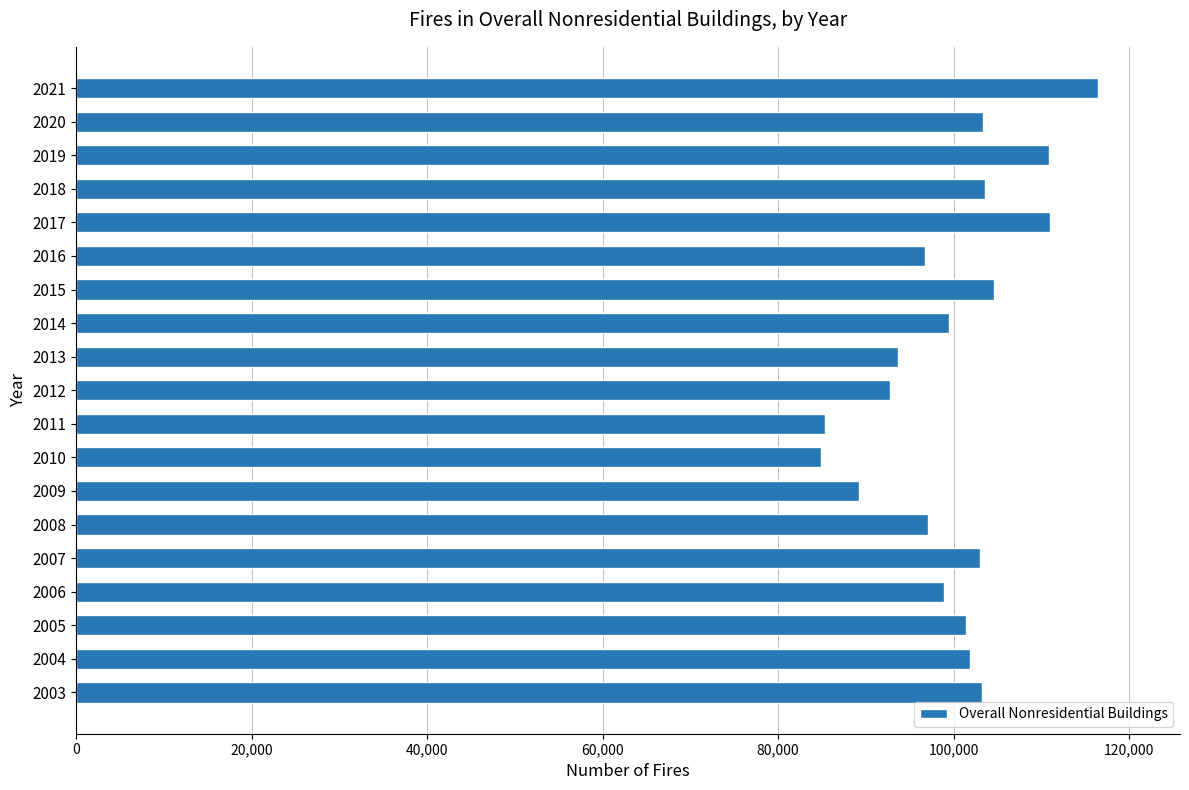

The value at 2017 is 173668. True or false?

False